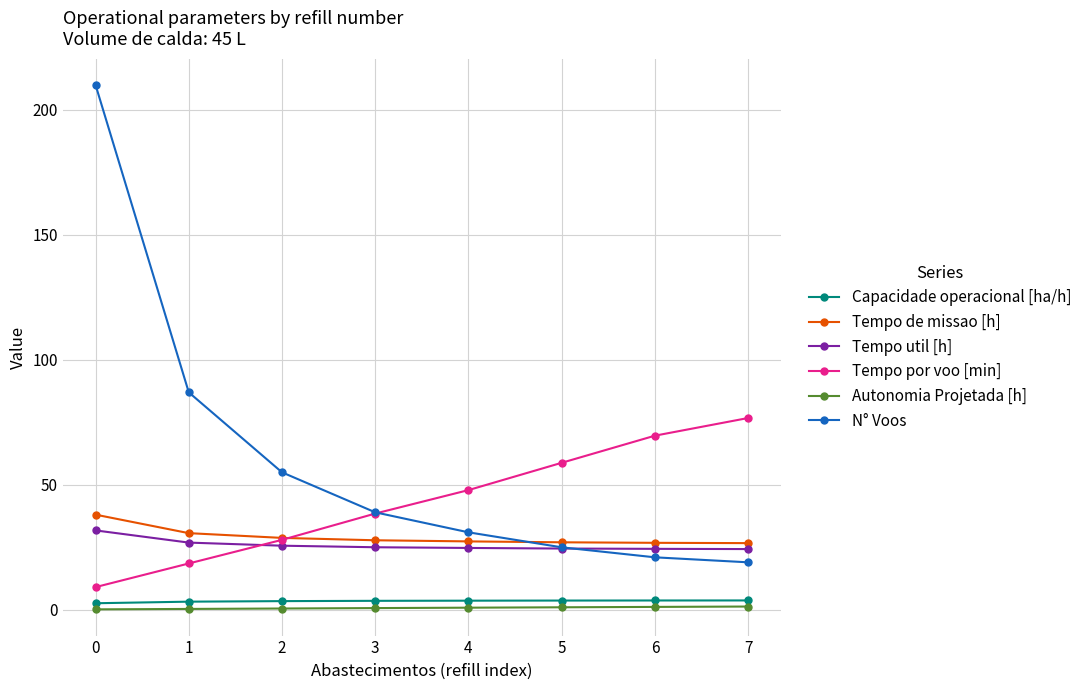

How many lines are shown in the chart?

6